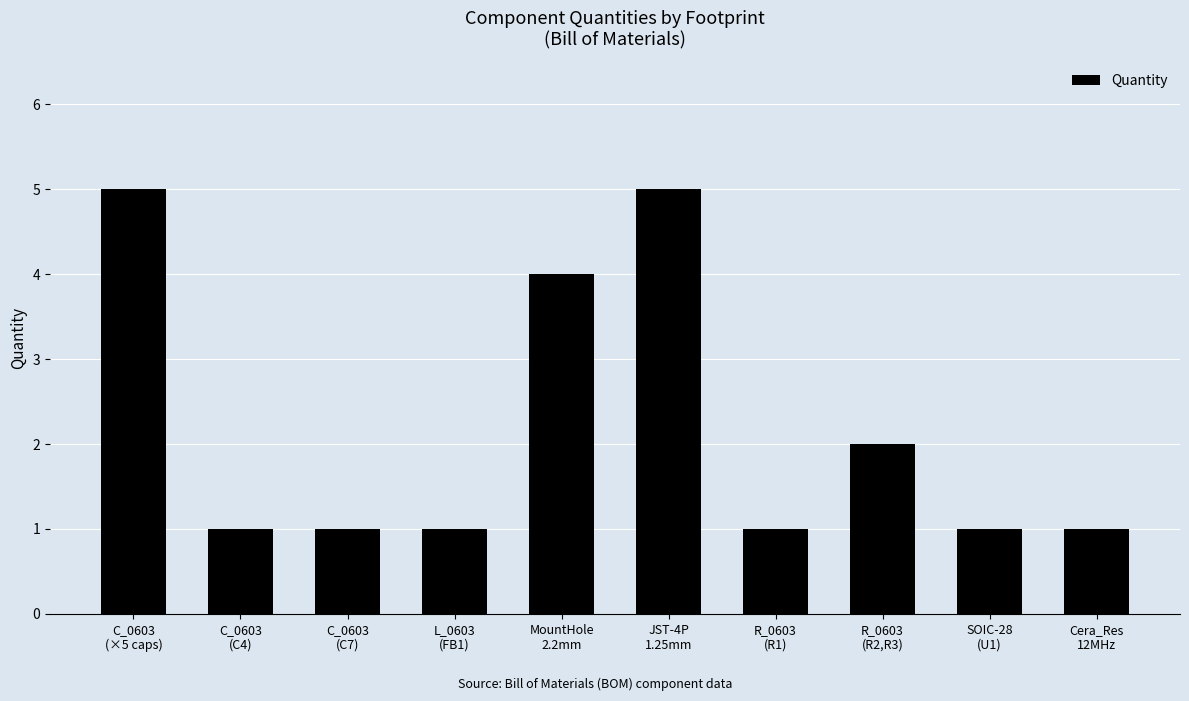

What is the maximum value shown in the chart?

5